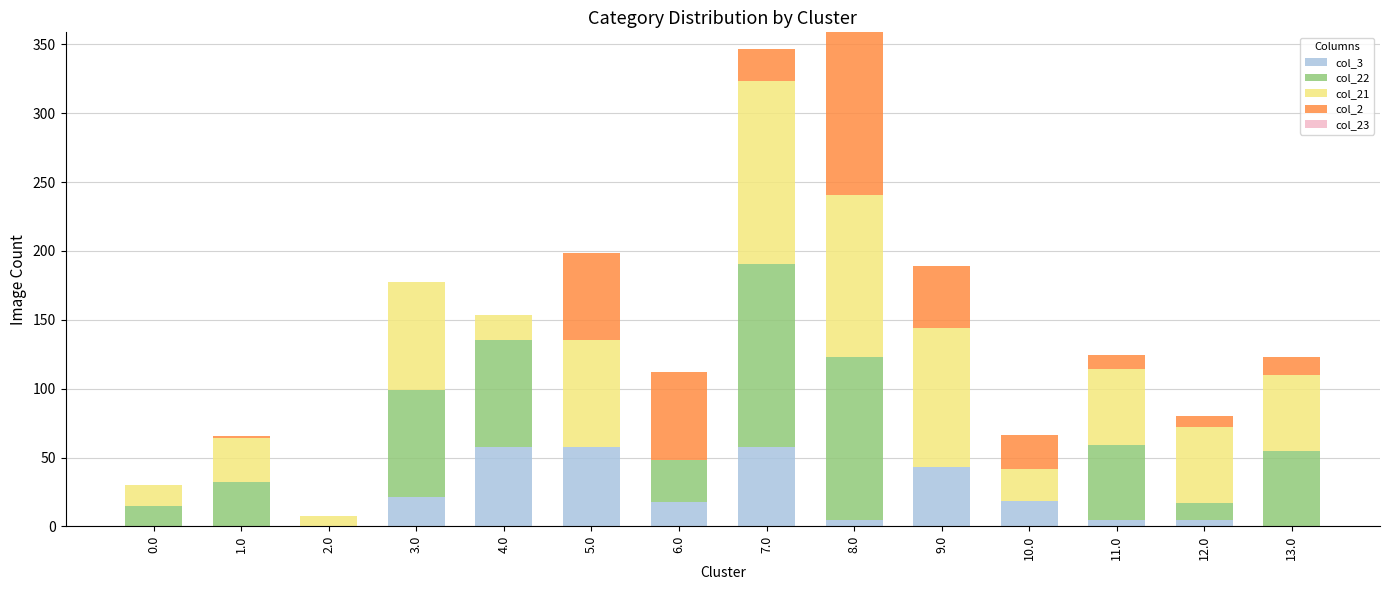

How many values in the col_3 series exceed 17?

7